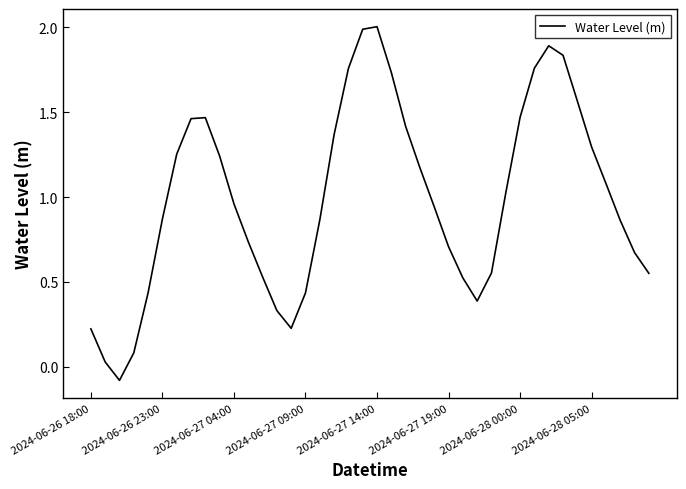

True or false: there are more than 2 points higher than both neighbors.

True